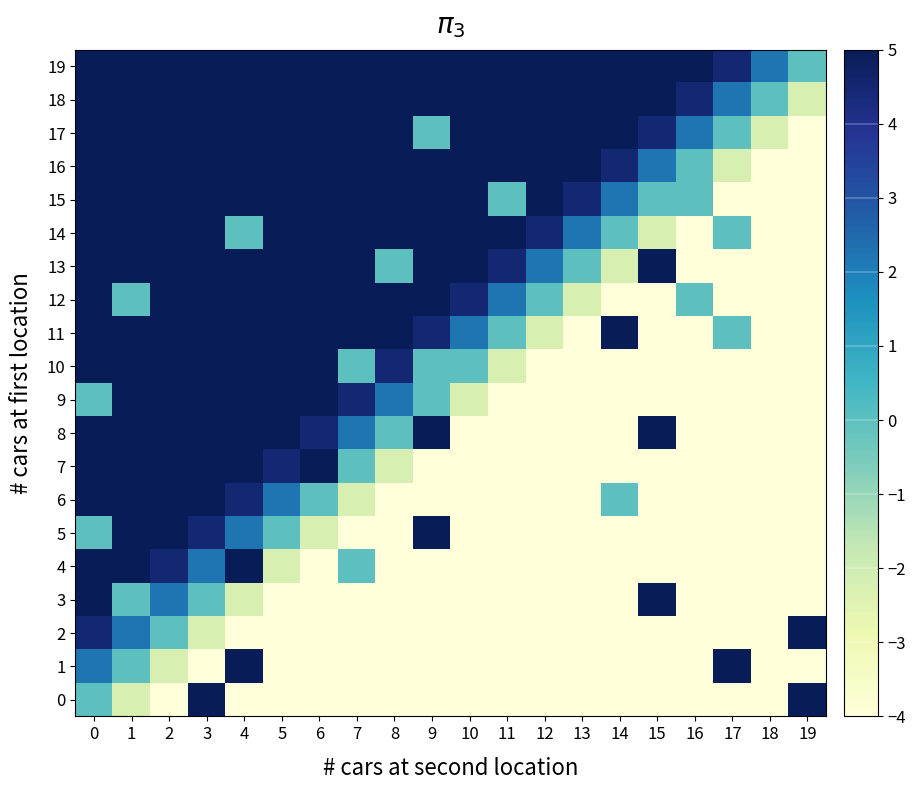

At how many categories does at least one series exceed 0?

20